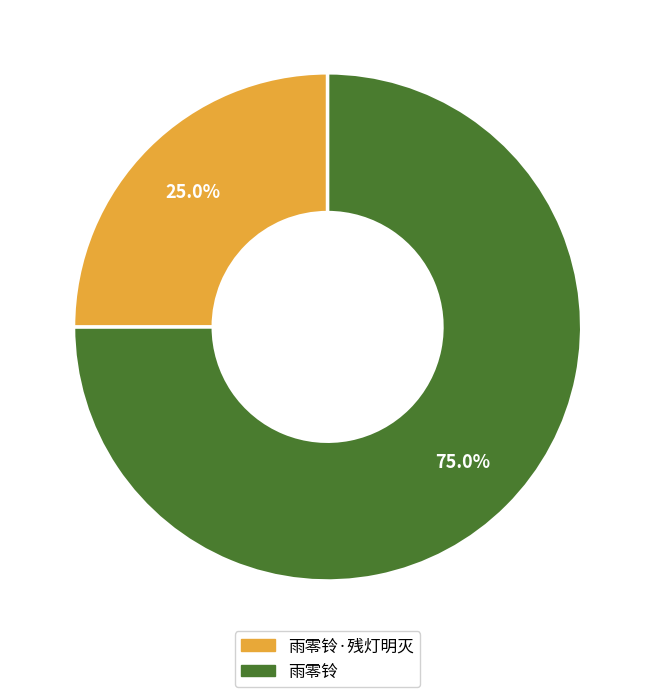

How many segments does this pie chart have?

2